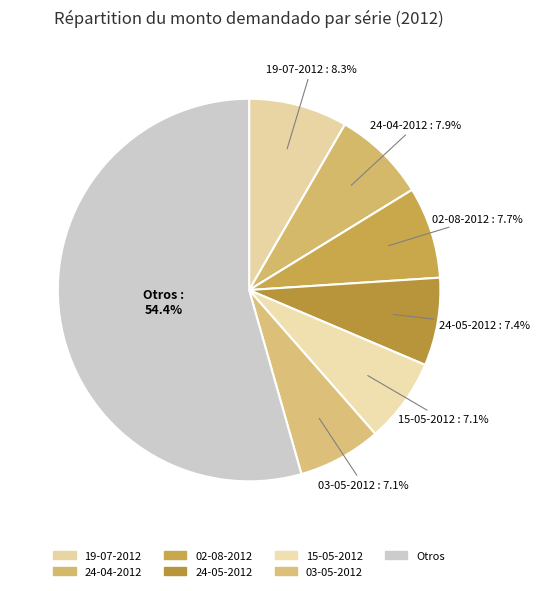

What is the majority slice?

Otros